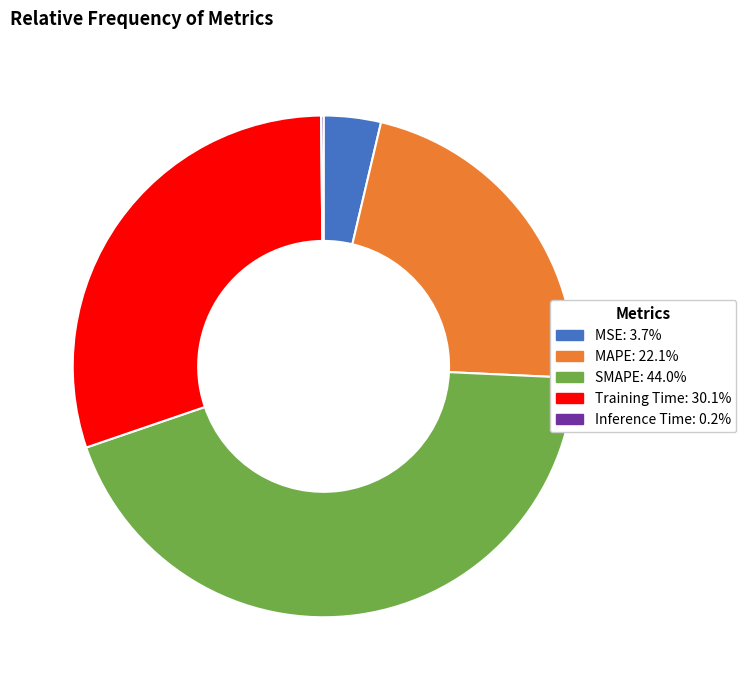

What is the ratio of the value at MSE to the value at Training Time?

0.1